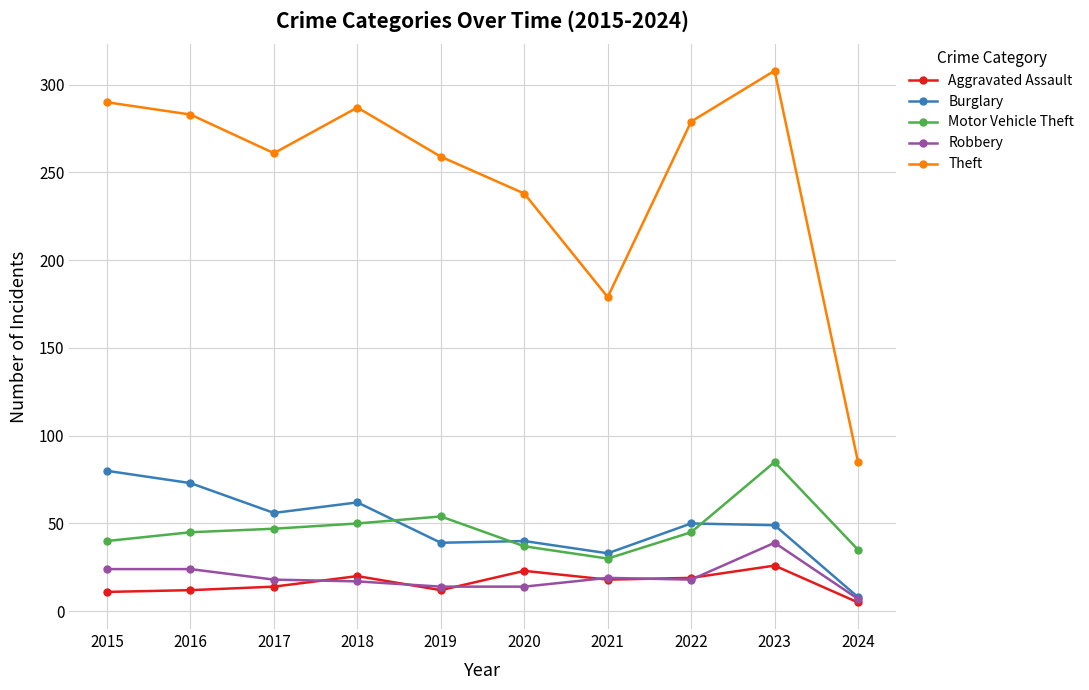

True or false: Theft and Aggravated Assault intersect in this chart.

False